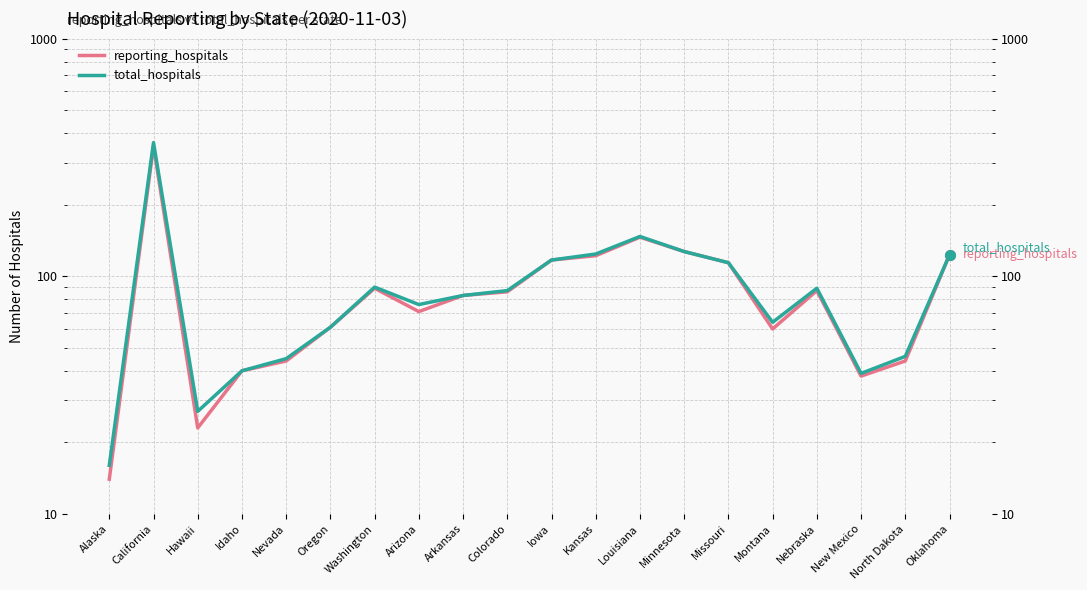

What are all the series names shown in the legend?

reporting_hospitals, total_hospitals